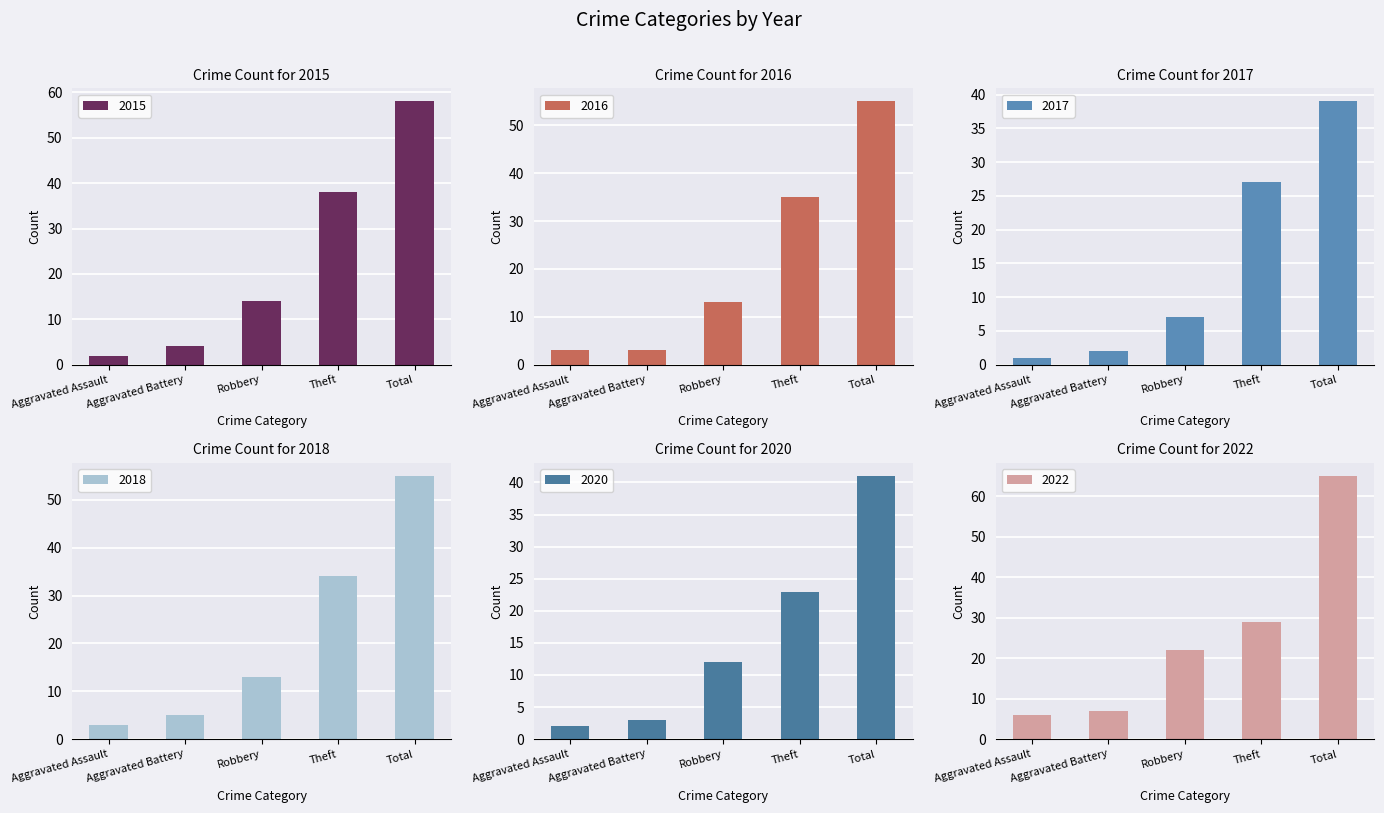

Is the value of 2020 at Aggravated Assault greater than the value of 2017 at Total?

No